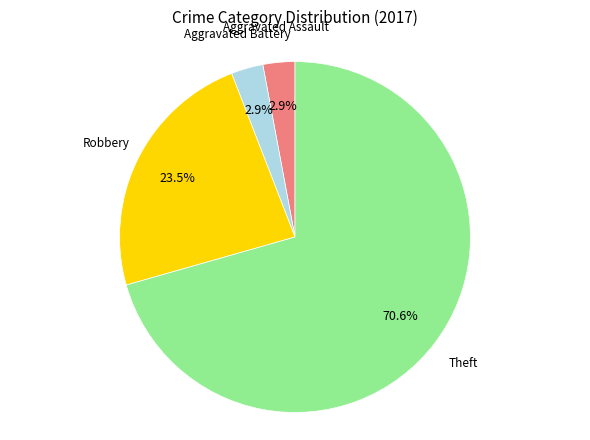

Does any single category account for the majority?

Yes